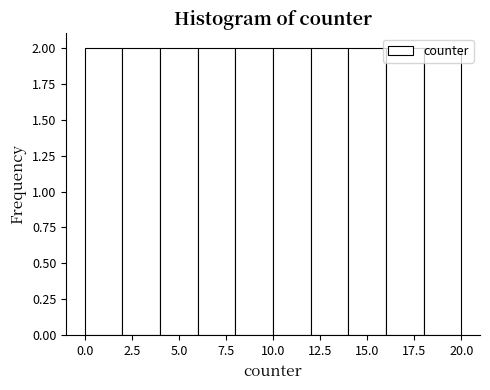

Reading left to right, list every bar in this chart as the range it spans on the x-axis followed by its height. The values are not printed on the chart, so give them approximately, as read against the axis.

0 to 2: 2
2 to 4: 2
4 to 6: 2
6 to 8: 2
8 to 10: 2
10 to 12: 2
12 to 14: 2
14 to 16: 2
16 to 18: 2
18 to 20: 2